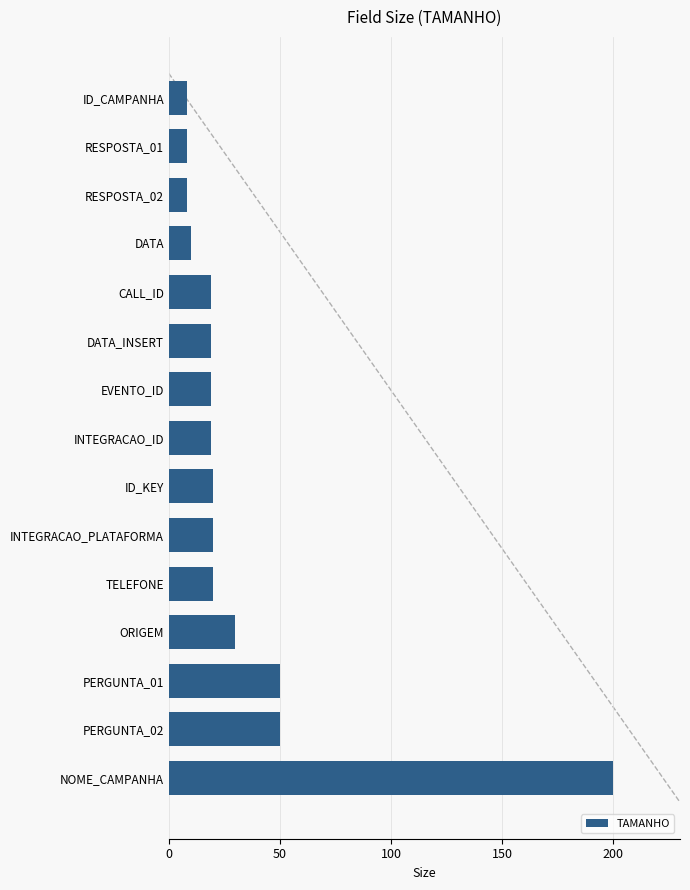

The value at TELEFONE is 20. True or false?

True